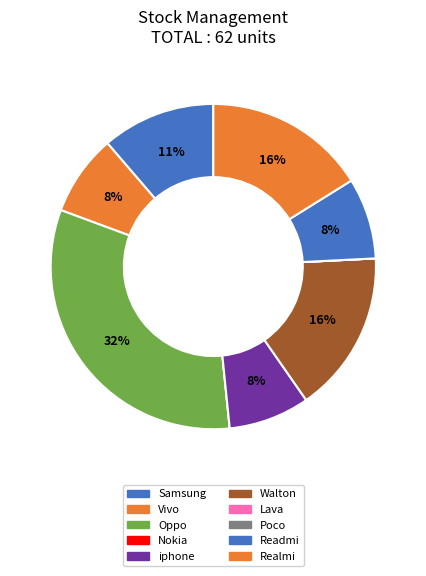

Is there any slice that represents more than half of the pie?

No